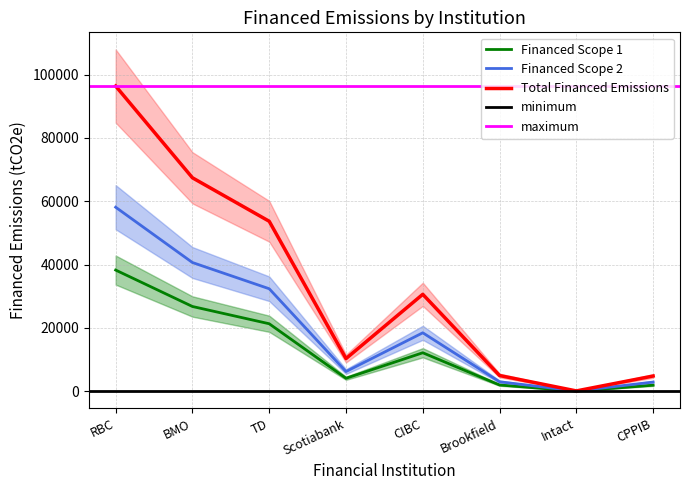

How many values in the Financed Scope 1 series exceed 12151?

4